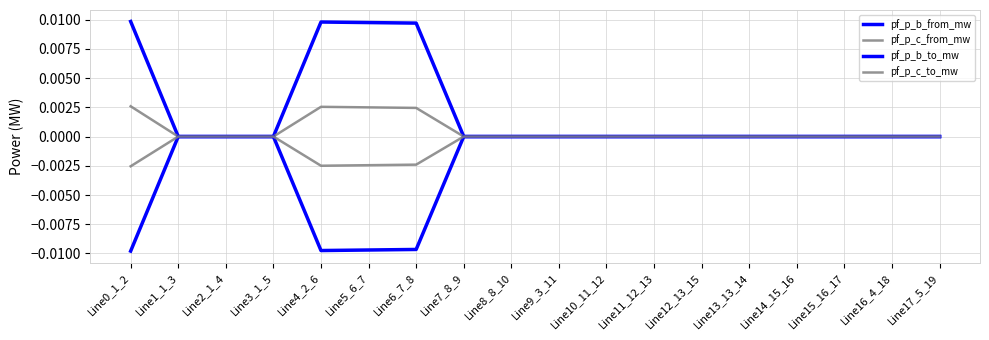

Between Line2_1_4 and Line0_1_2, which is larger?

Line0_1_2